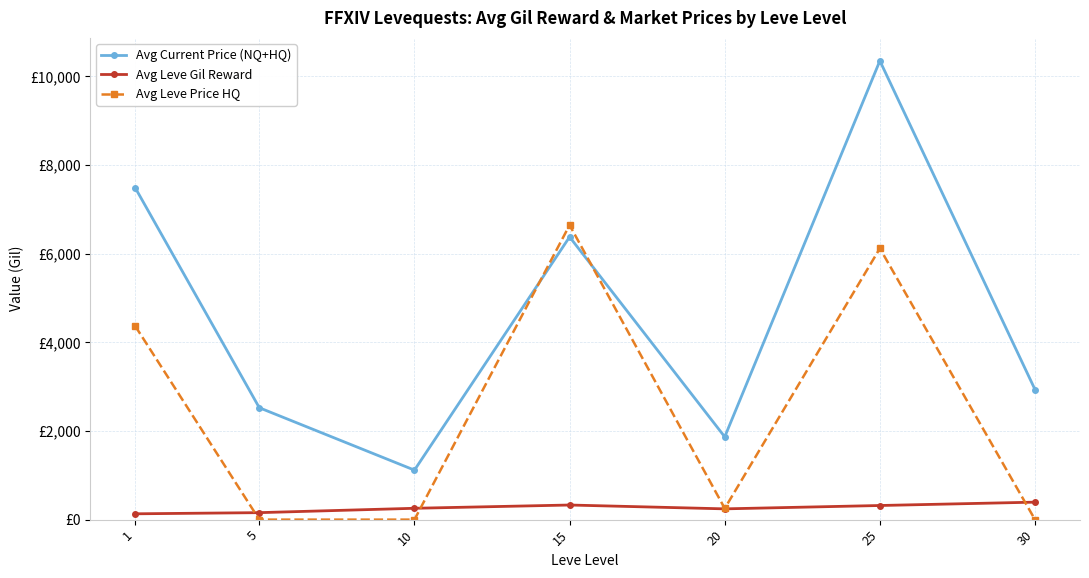

At how many categories does at least one series exceed 3753?

3